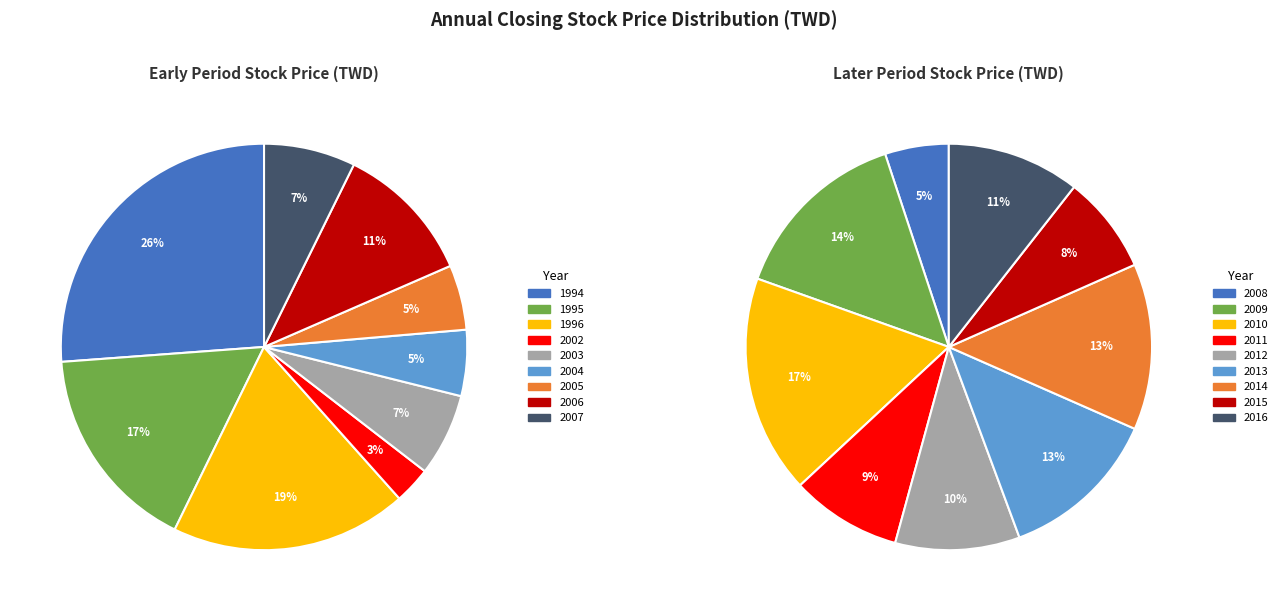

Which slice is the smallest?

2002